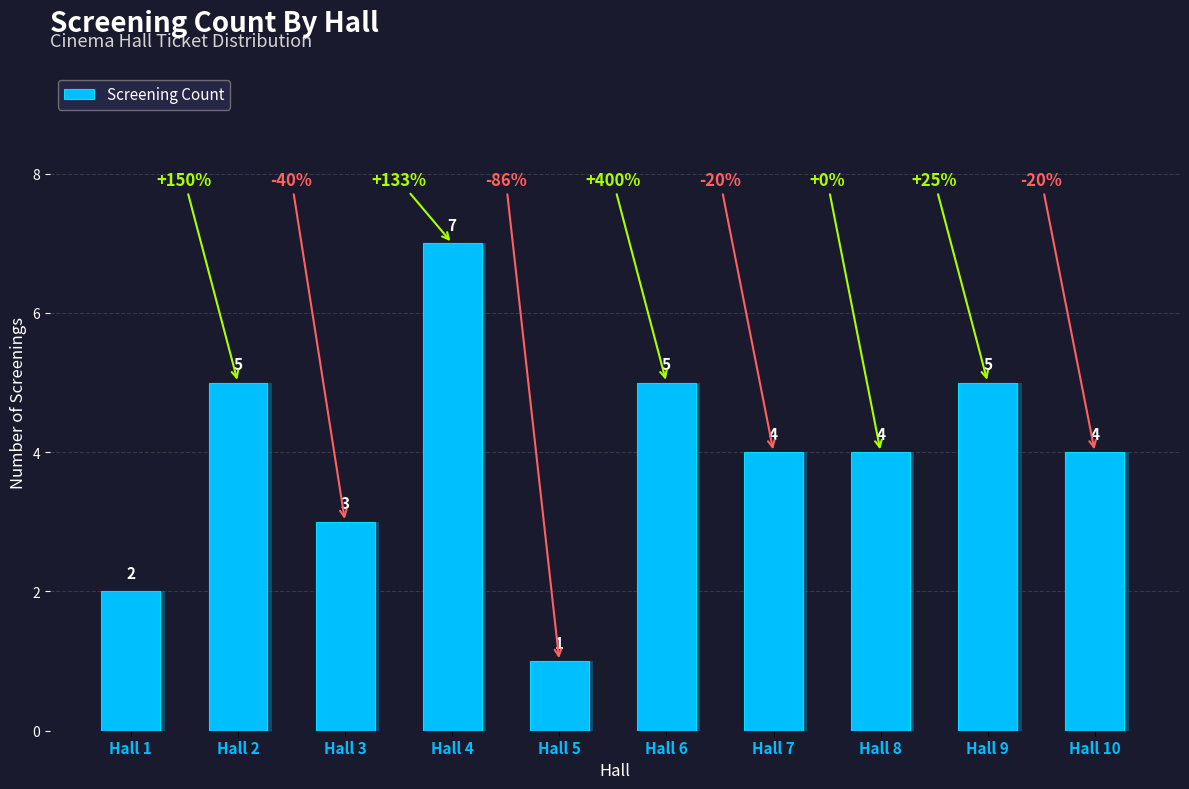

How many series are shown in this chart?

1